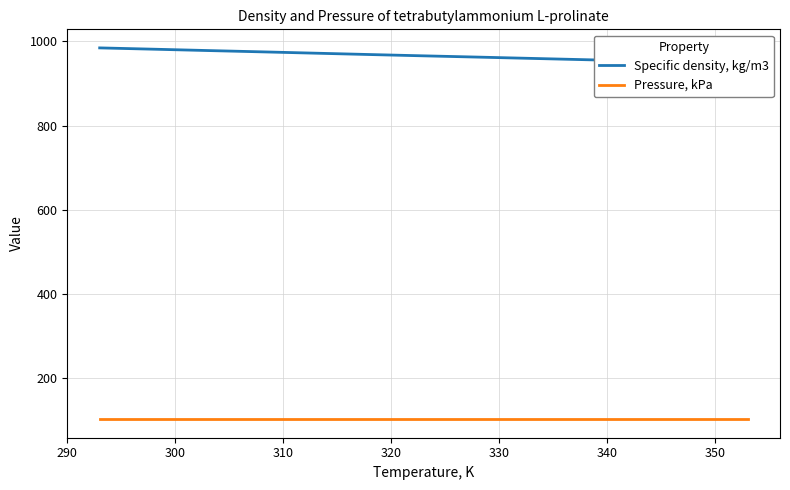

What is the label of the 3rd point from the left?

310